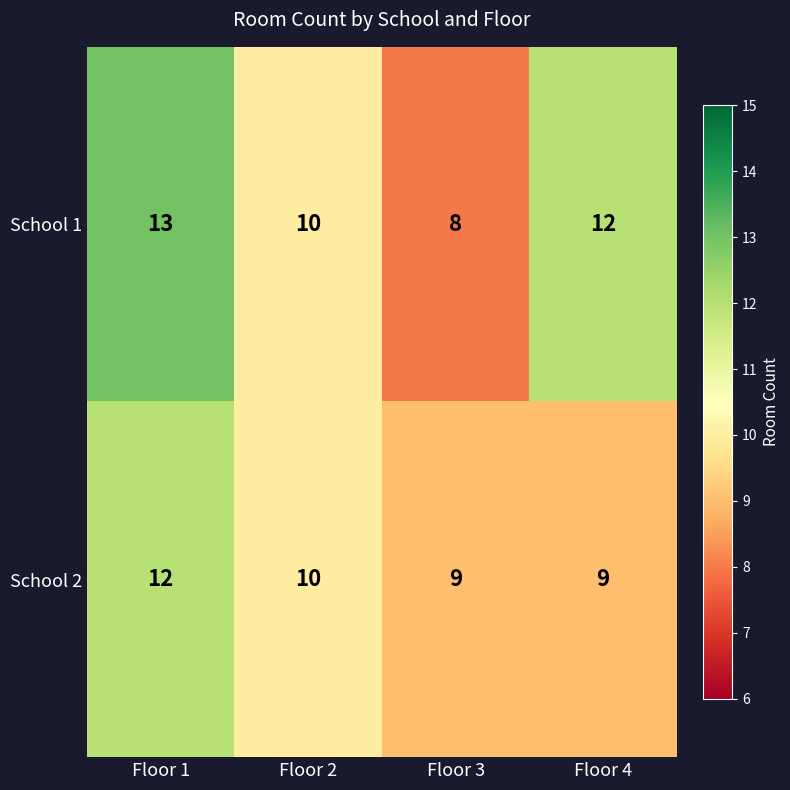

True or false: School 1 has a value of 8 at Floor 3.

True